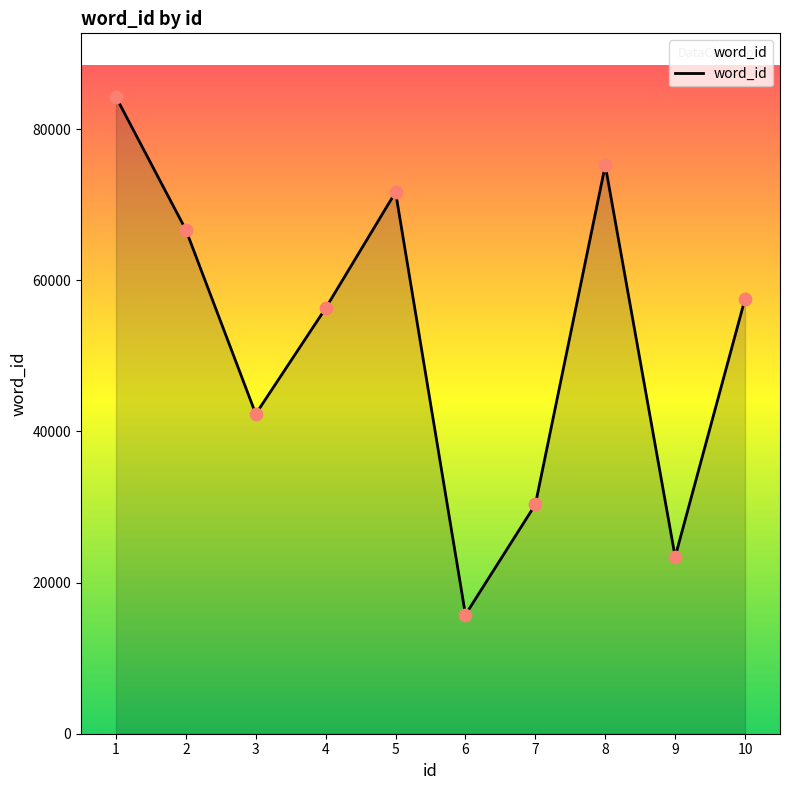

Approximately how many times larger is the value at 8 compared to 5?

1.0